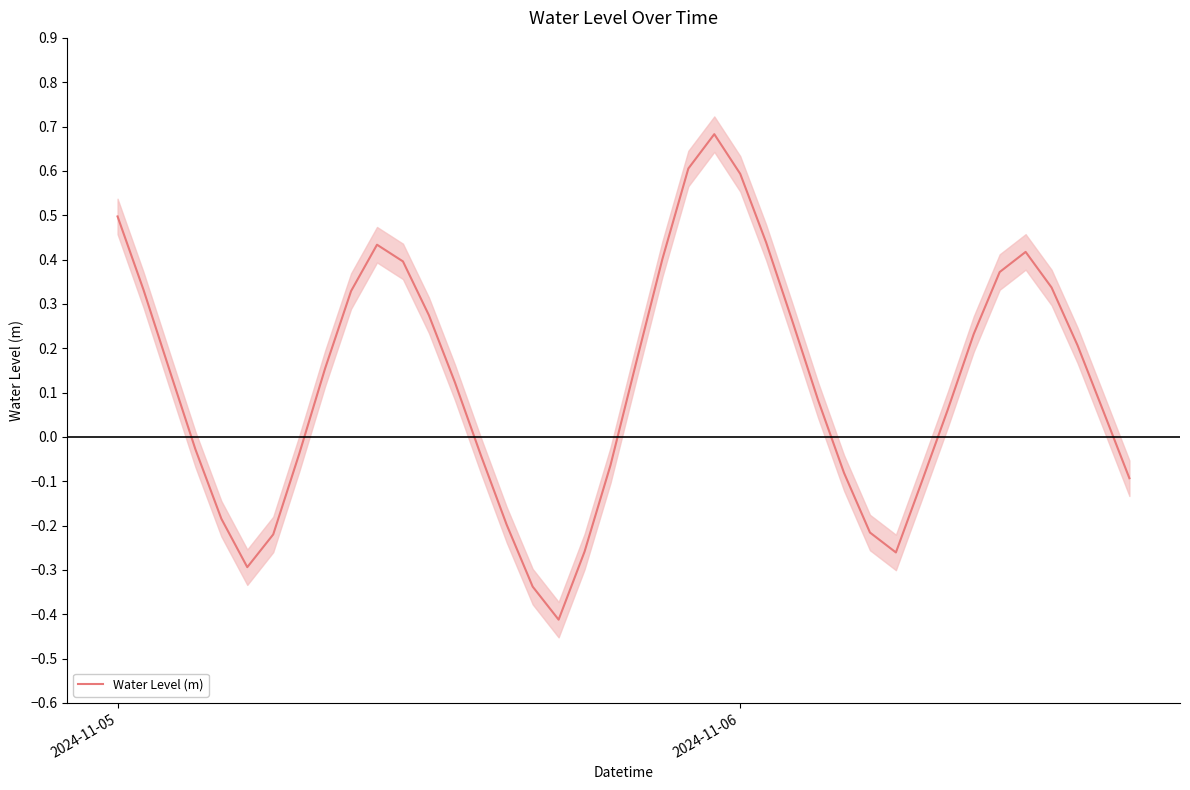

Where does the Water Level (m) series first go above 0?

2024-11-05